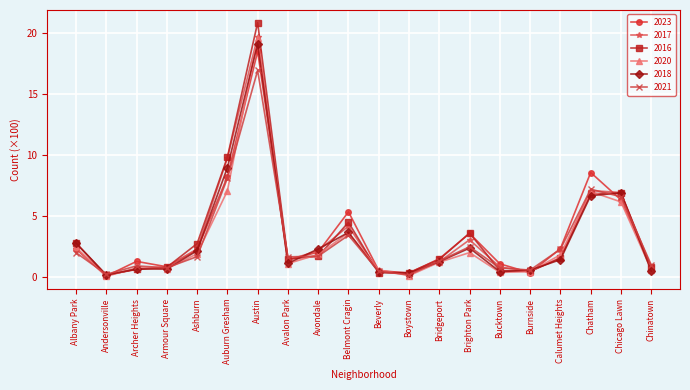

True or false: 2018 has a value of 0.5 at Calumet Heights.

False